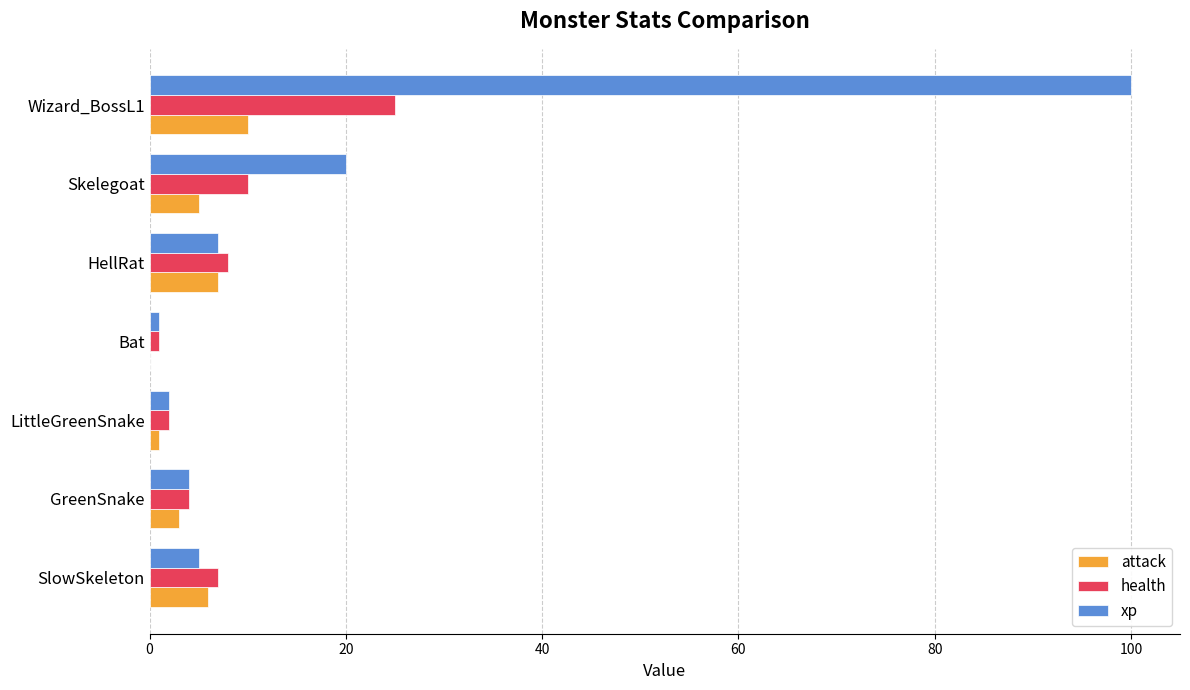

How many categories are shown in the chart?

7